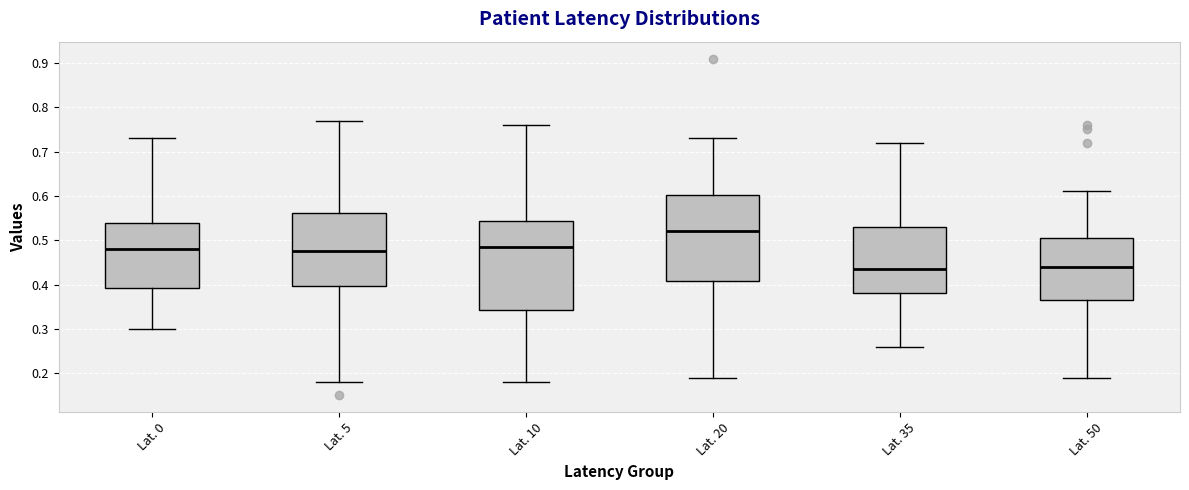

Reading left to right, transcribe this box plot: for each box, give where its median line is, the range the box spans, and where its two whiskers end, as read against the y-axis. The values are not printed on the chart, so give them approximately, as read against the axis.

Lat. 0: median 0.48, box 0.39 to 0.54, whiskers 0.30 to 0.73
Lat. 5: median 0.48, box 0.40 to 0.56, whiskers 0.18 to 0.77
Lat. 10: median 0.49, box 0.34 to 0.54, whiskers 0.18 to 0.76
Lat. 20: median 0.52, box 0.41 to 0.60, whiskers 0.19 to 0.73
Lat. 35: median 0.44, box 0.38 to 0.53, whiskers 0.26 to 0.72
Lat. 50: median 0.44, box 0.37 to 0.51, whiskers 0.19 to 0.61